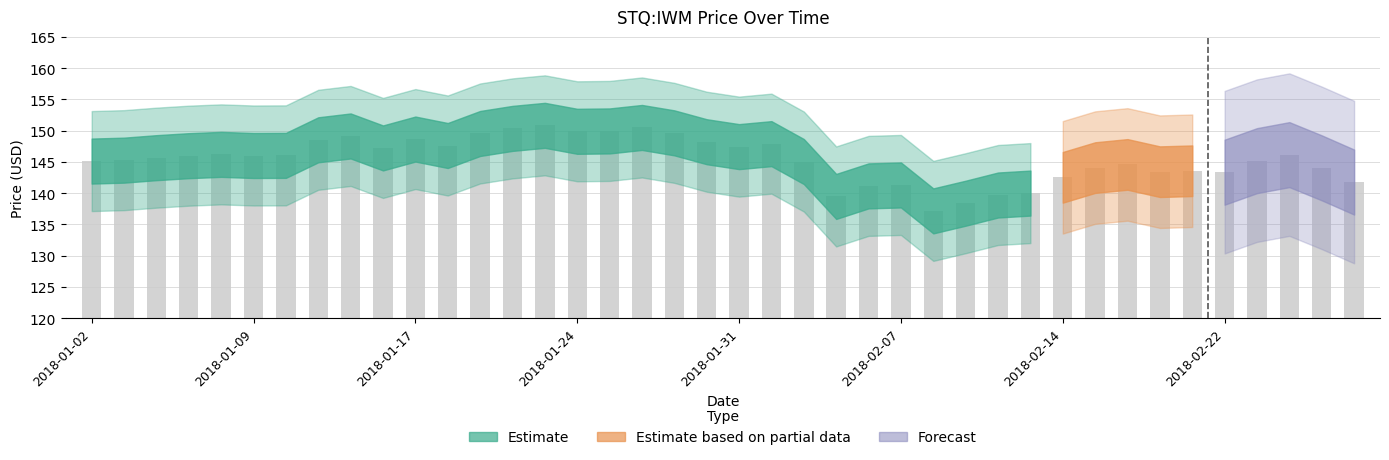

What is the value of the 25th bar from the left?

141.2